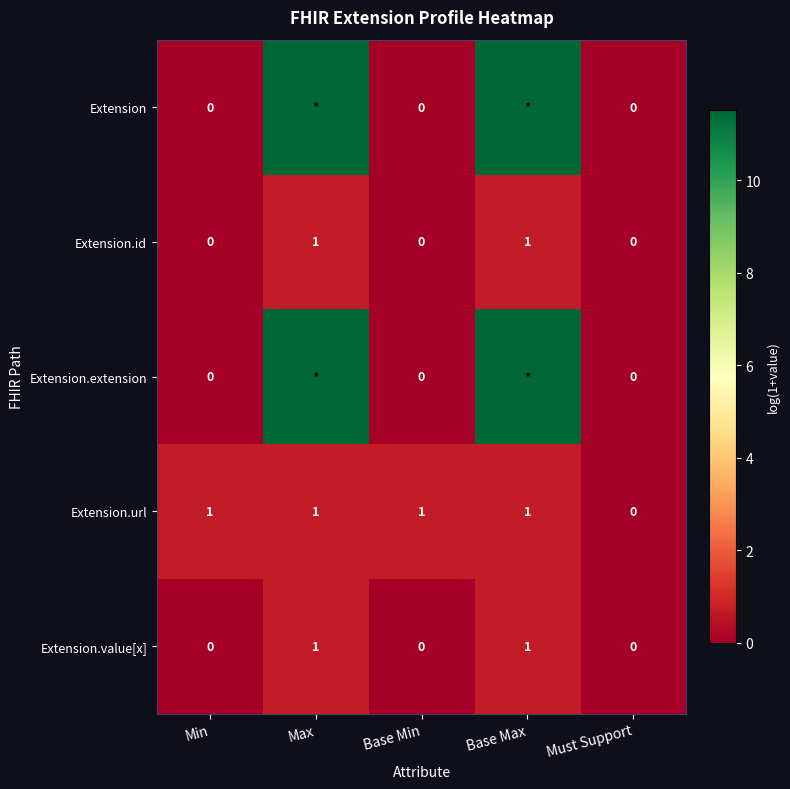

Is the value of Extension.id at Base Max greater than the value of Extension.extension at Min?

Yes